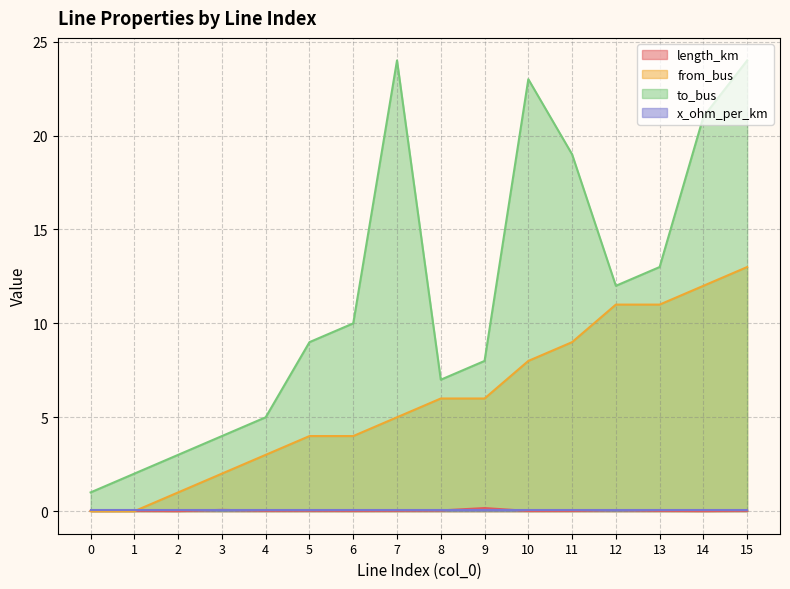

Rank the categories by to_bus value from highest to lowest.

7, 15, 10, 14, 11, 13, 12, 6, 5, 9, 8, 4, 3, 2, 1, 0